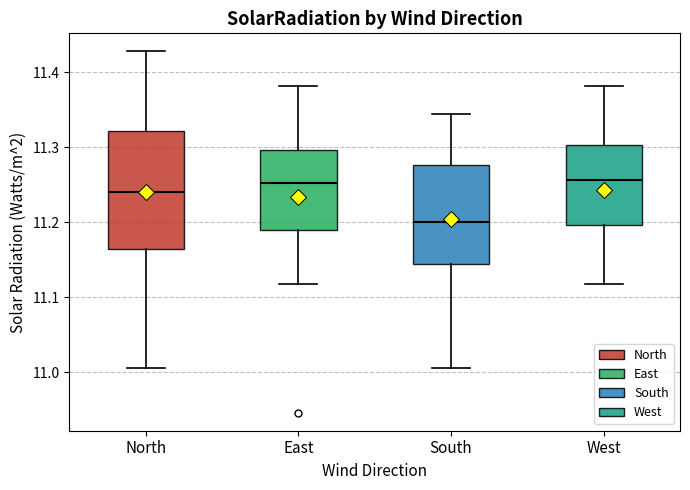

Which box is the tallest, from its lower edge to its upper edge?

North